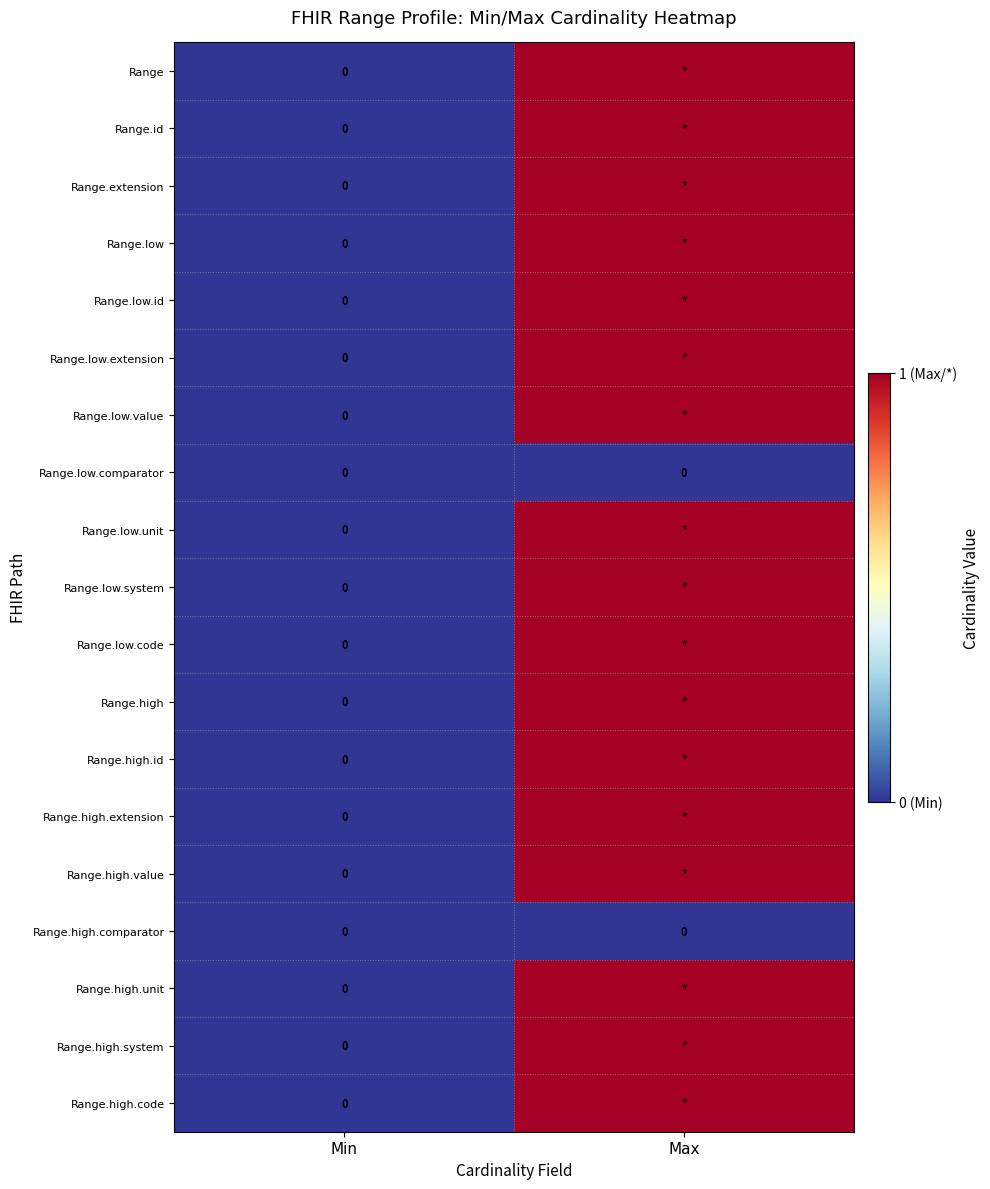

At Min, list the series in order from largest to smallest.

Range, Range.id, Range.extension, Range.low, Range.low.id, Range.low.extension, Range.low.value, Range.low.comparator, Range.low.unit, Range.low.system, Range.low.code, Range.high, Range.high.id, Range.high.extension, Range.high.value, Range.high.comparator, Range.high.unit, Range.high.system, Range.high.code